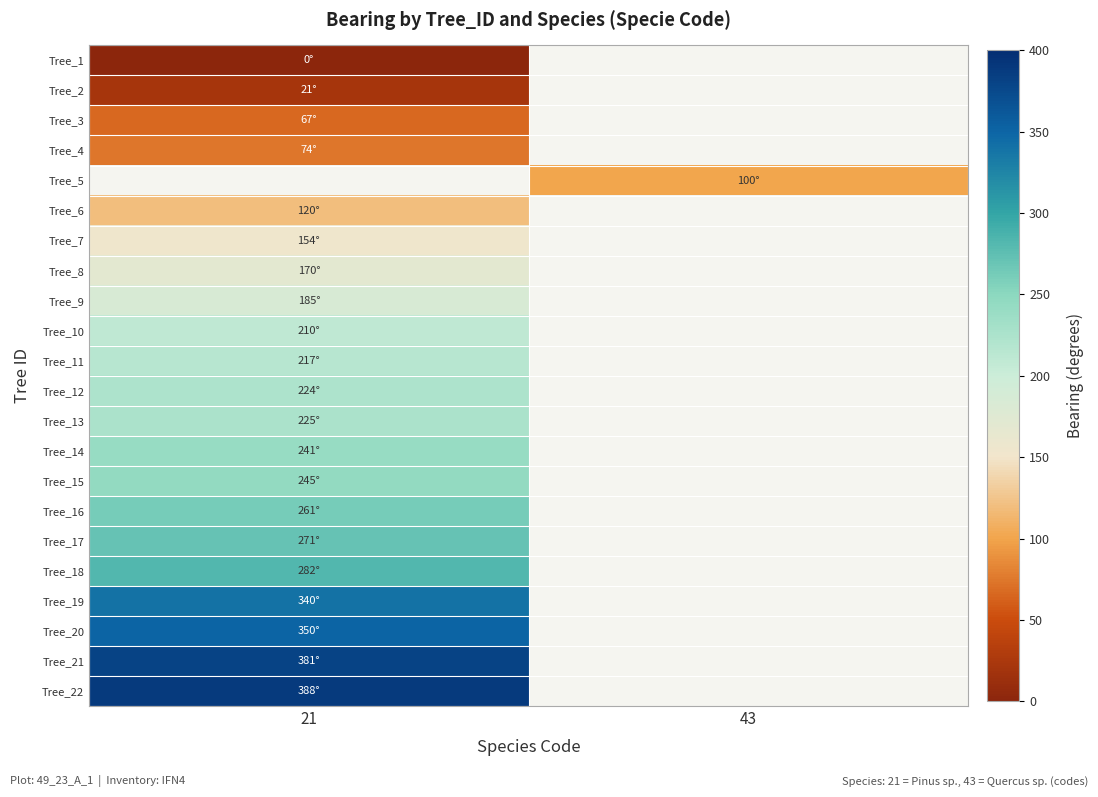

How many data points does each series have?

2